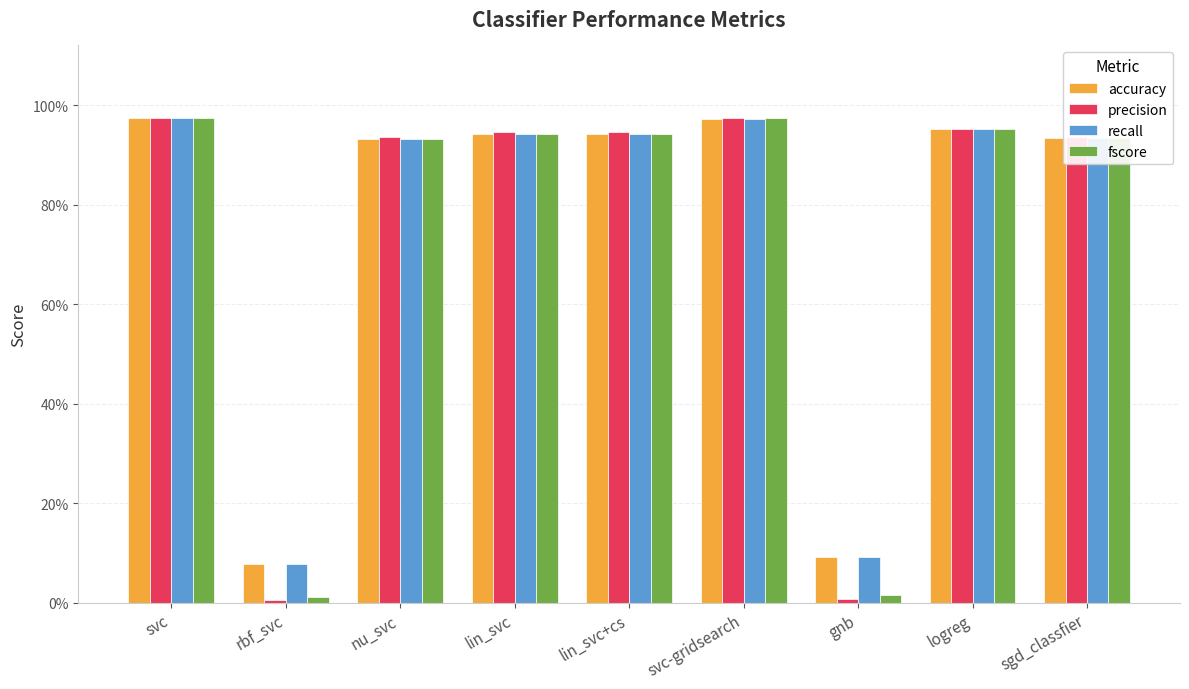

What is the approximate value of recall at lin_svc?

0.9